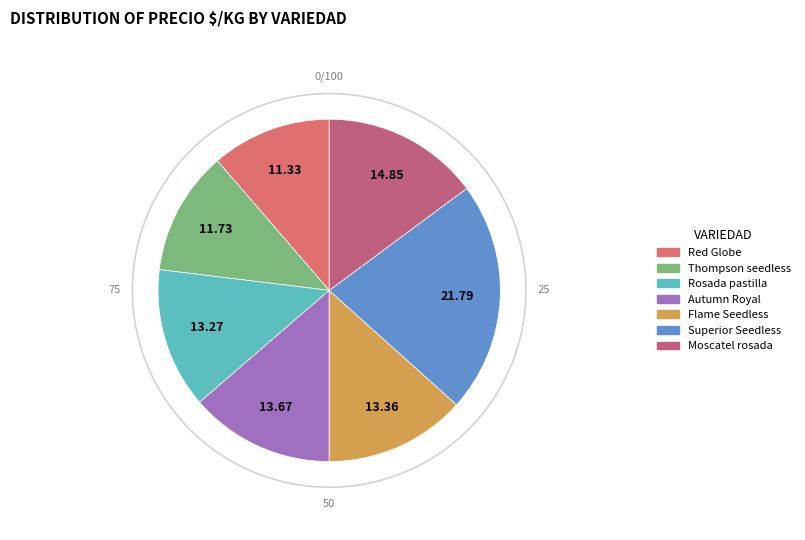

True or false: Red Globe accounts for 25% of the total.

False